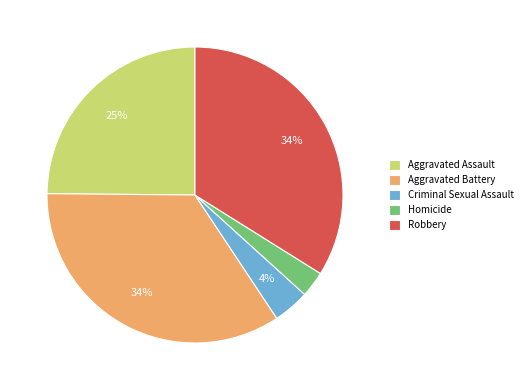

What percentage is the Homicide slice, to the nearest percent?

3%